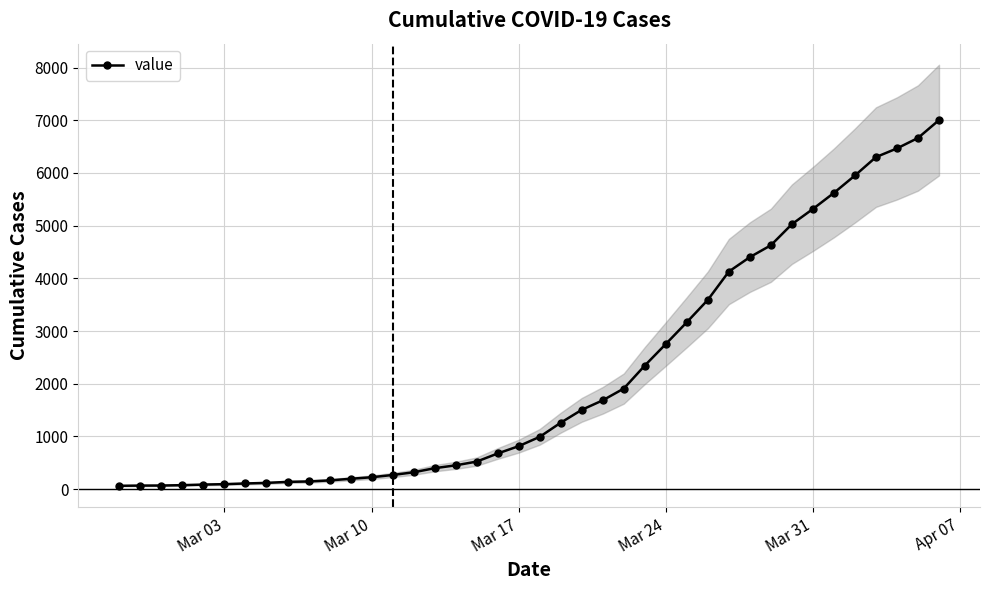

What is the maximum value for value?

7003